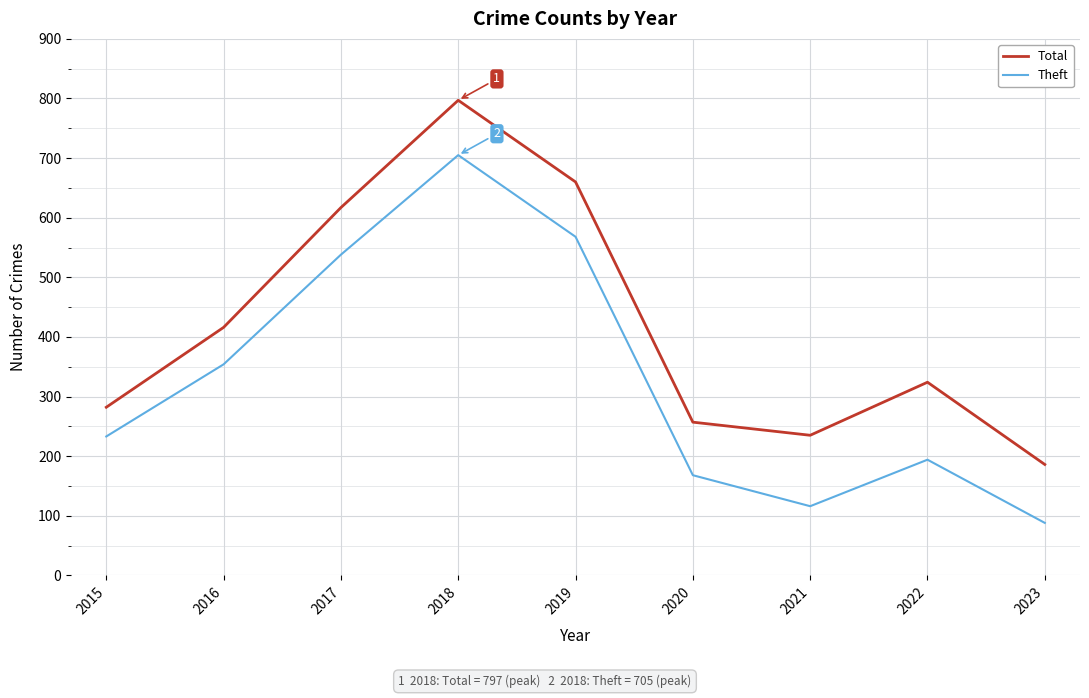

True or false: Total has a value of 1350 at 2018.

False